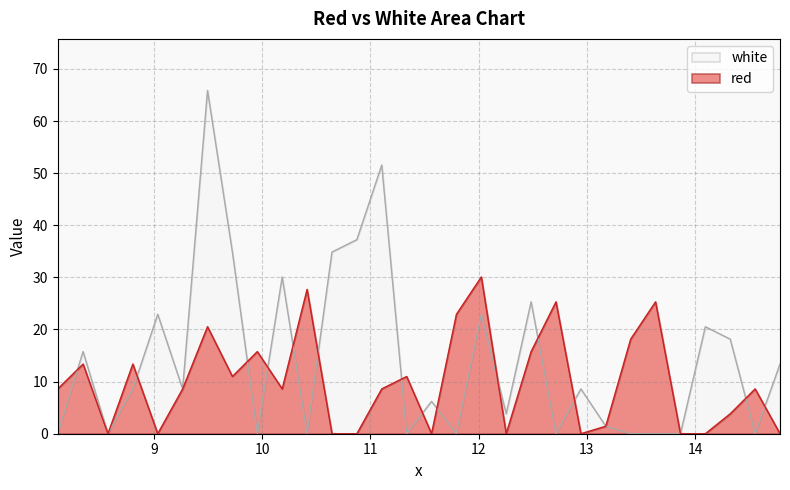

How many times do red and white cross each other?

14